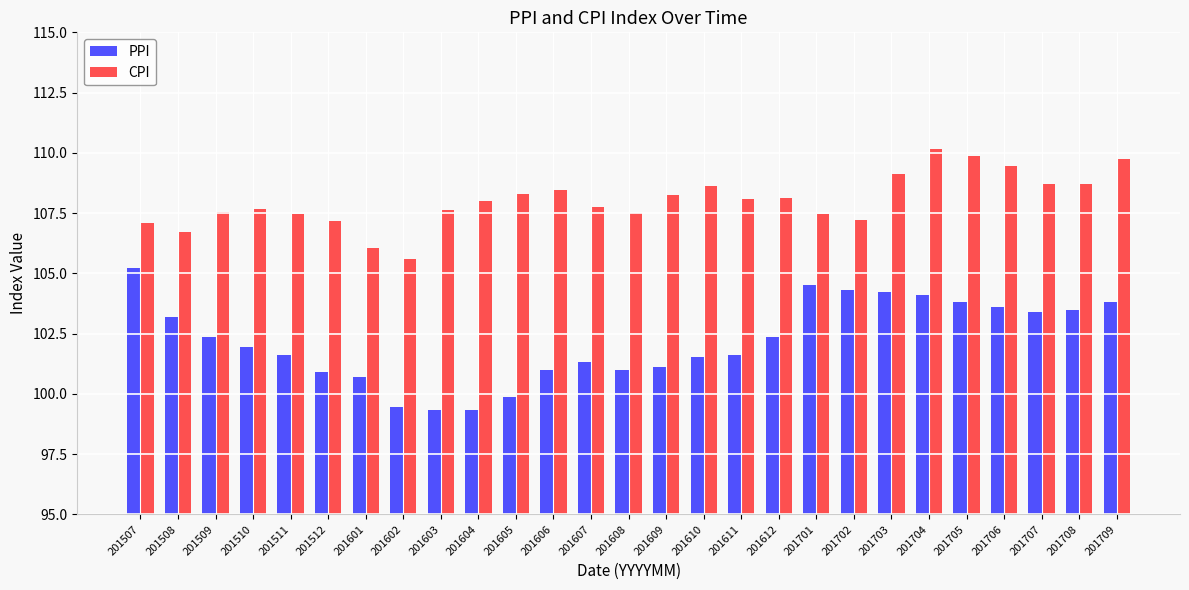

True or false: PPI has a value of 68.5 at 201709.

False